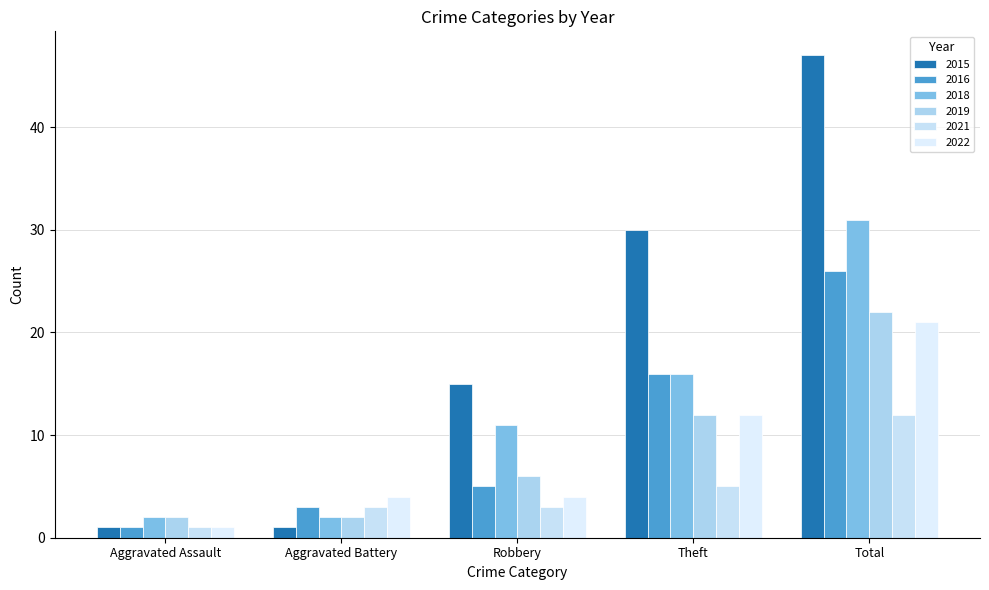

How many data points does each series have?

5